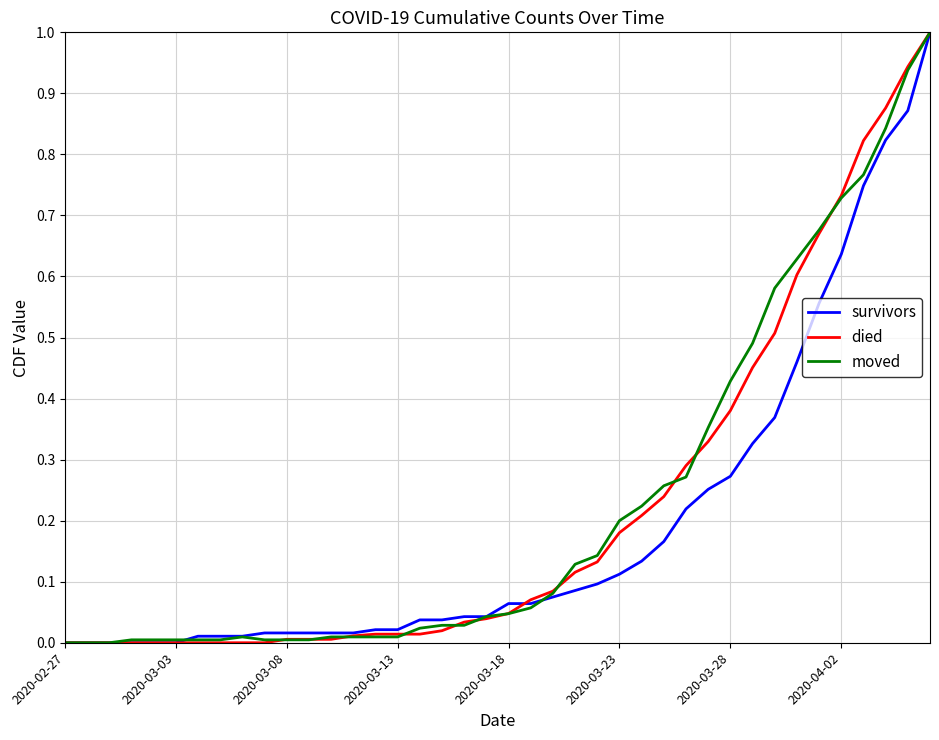

What is the maximum value for survivors?

1.0